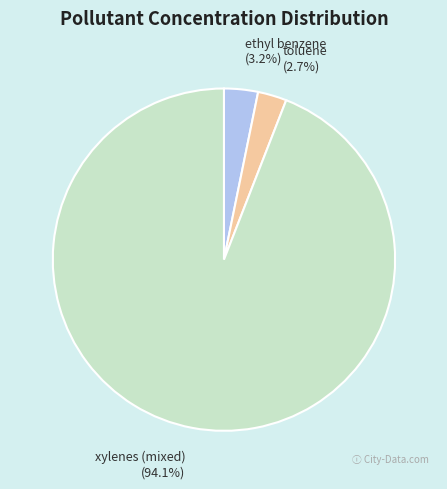

To the nearest percent, what is the combined percentage of xylenes (mixed) and ethyl benzene?

97%